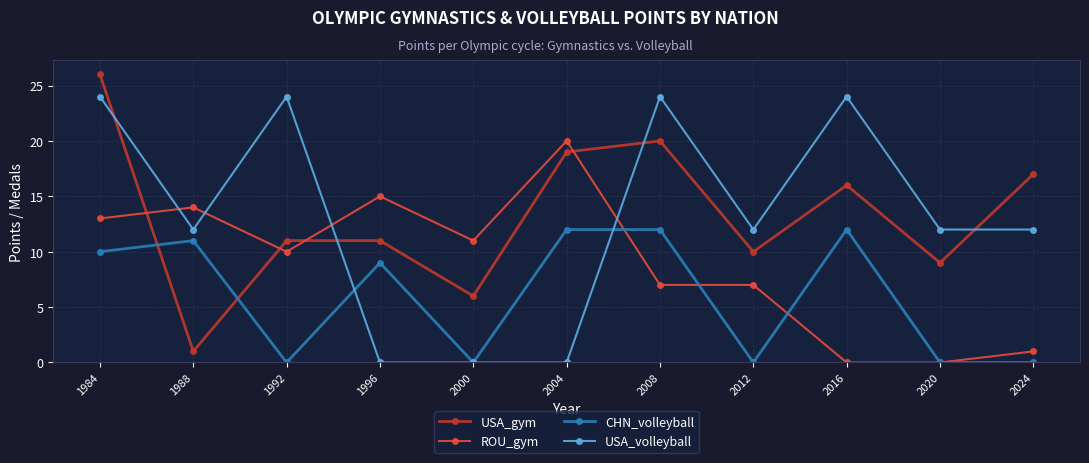

True or false: ROU_gym has a value of 0 at 2016.

True